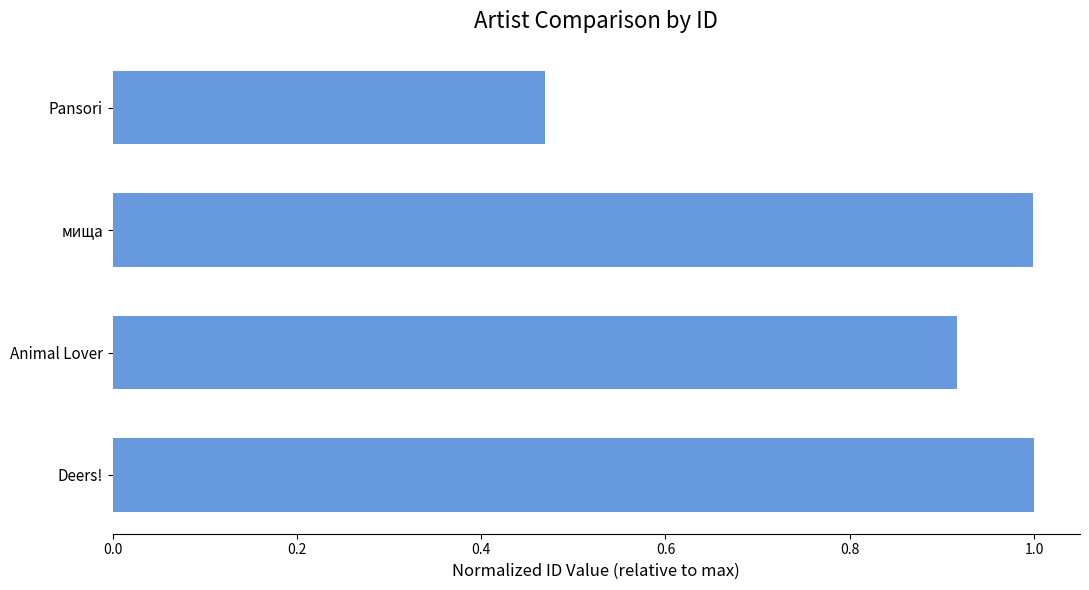

What value does the data have at мища?

1.0